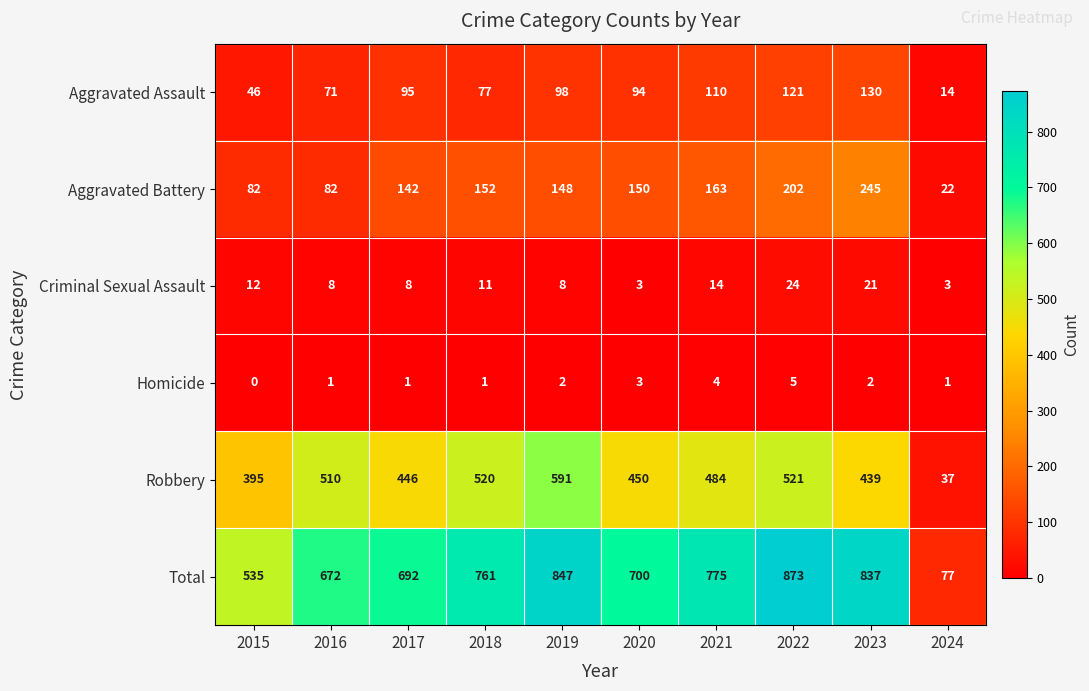

At how many categories does at least one series exceed 861?

1